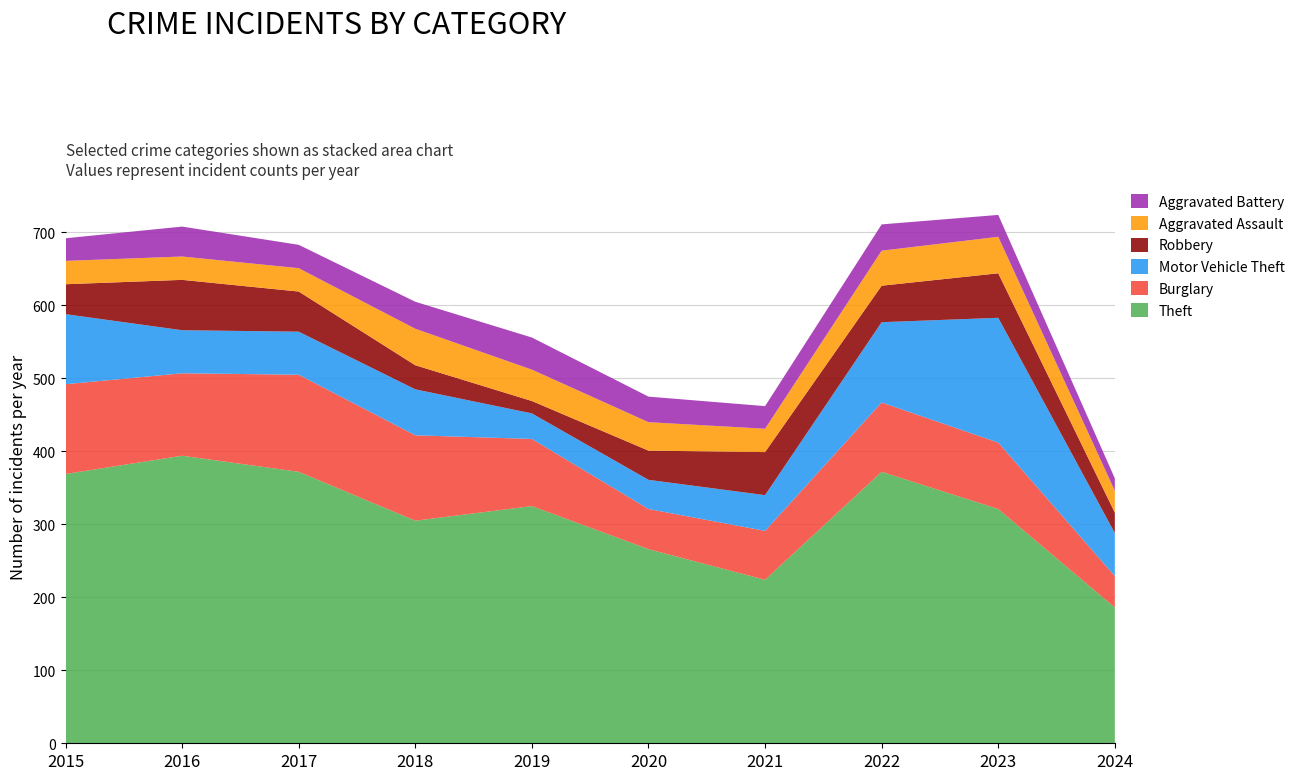

Reading right to left, transcribe all the data shown in this chart.

Theft: 186	321	372	224	266	325	305	372	394	369
Burglary: 43	91	95	67	55	92	117	133	113	123
Motor Vehicle Theft: 59	171	110	49	40	35	63	59	59	96
Robbery: 28	61	50	59	40	17	33	55	69	41
Aggravated Assault: 30	50	48	32	39	43	50	32	32	32
Aggravated Battery: 17	30	36	31	35	44	37	32	41	31